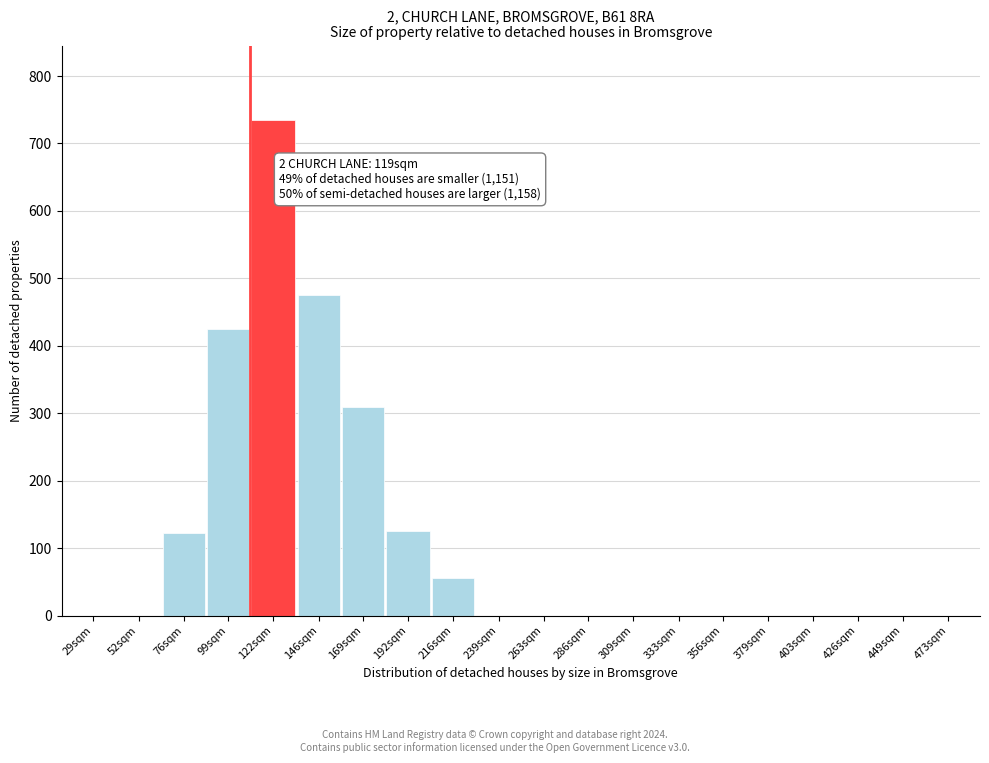

Which has a higher value, 122sqm or 356sqm?

122sqm